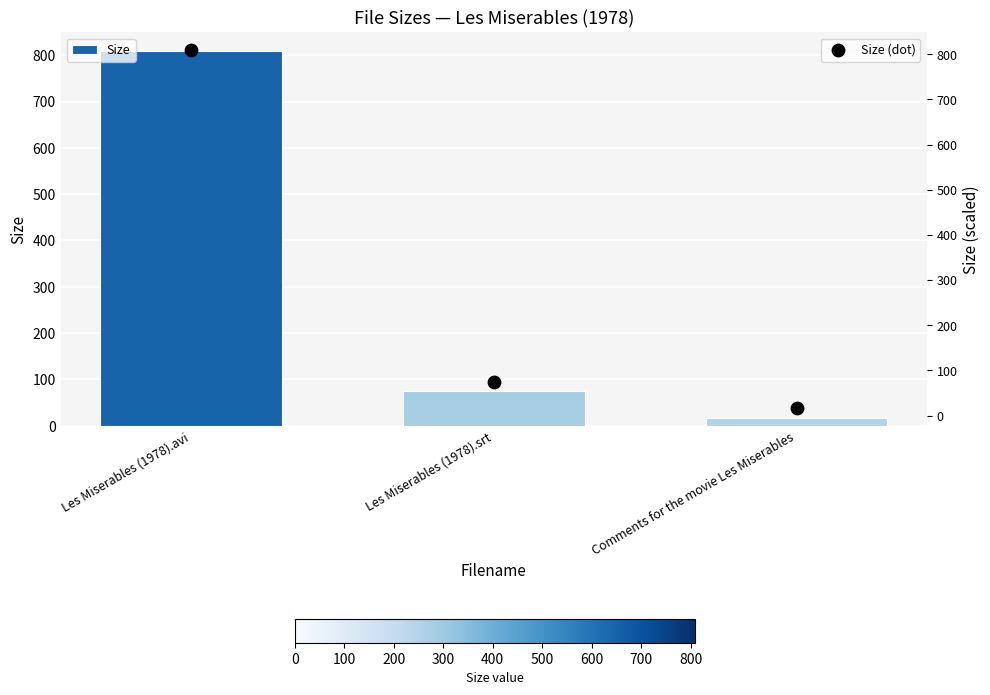

Which series contains the lowest Y value?

Size